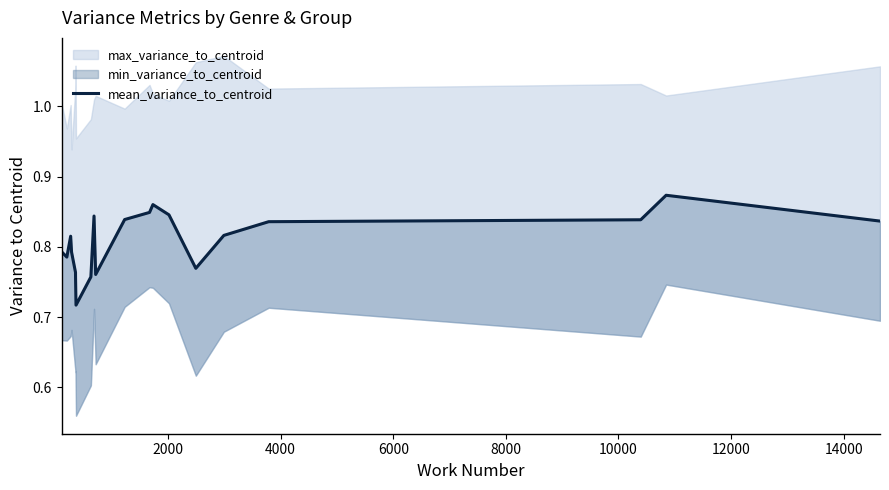

The value at 15 is 1.4. True or false?

False